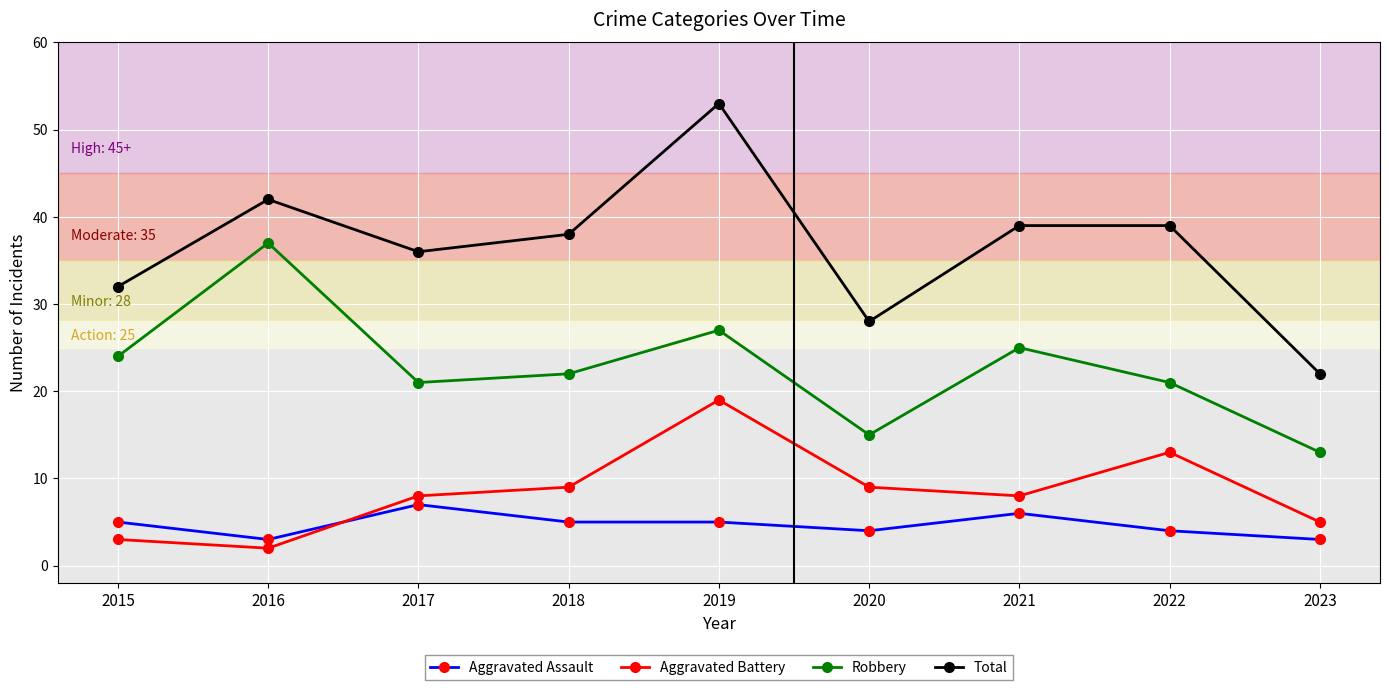

Reading left to right, what are all the values shown in this chart?

Aggravated Assault: 2015=5	2016=3	2017=7	2018=5	2019=5	2020=4	2021=6	2022=4	2023=3
Aggravated Battery: 2015=3	2016=2	2017=8	2018=9	2019=19	2020=9	2021=8	2022=13	2023=5
Robbery: 2015=24	2016=37	2017=21	2018=22	2019=27	2020=15	2021=25	2022=21	2023=13
Total: 2015=32	2016=42	2017=36	2018=38	2019=53	2020=28	2021=39	2022=39	2023=22